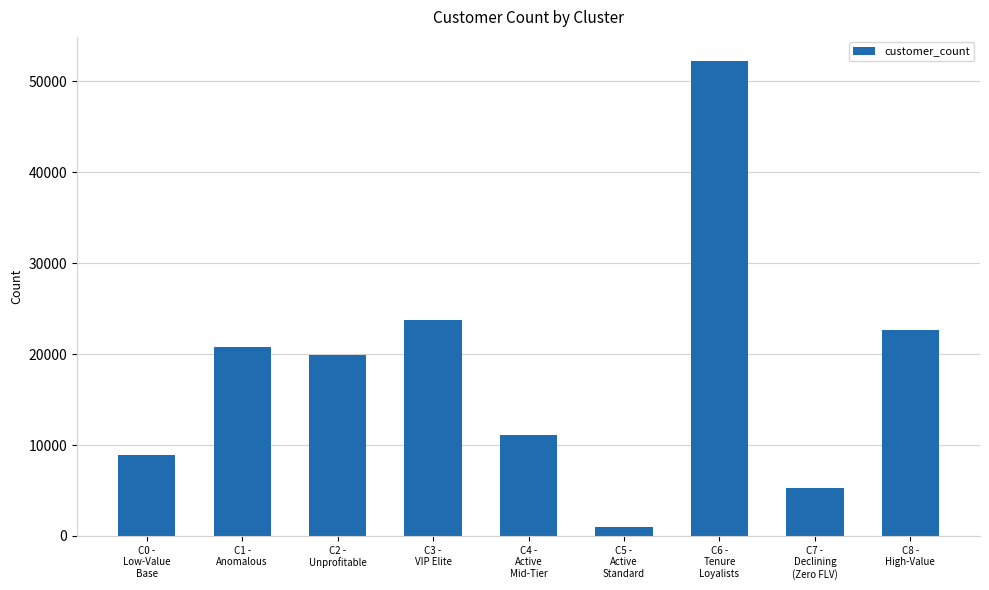

What is the smallest value displayed?

992